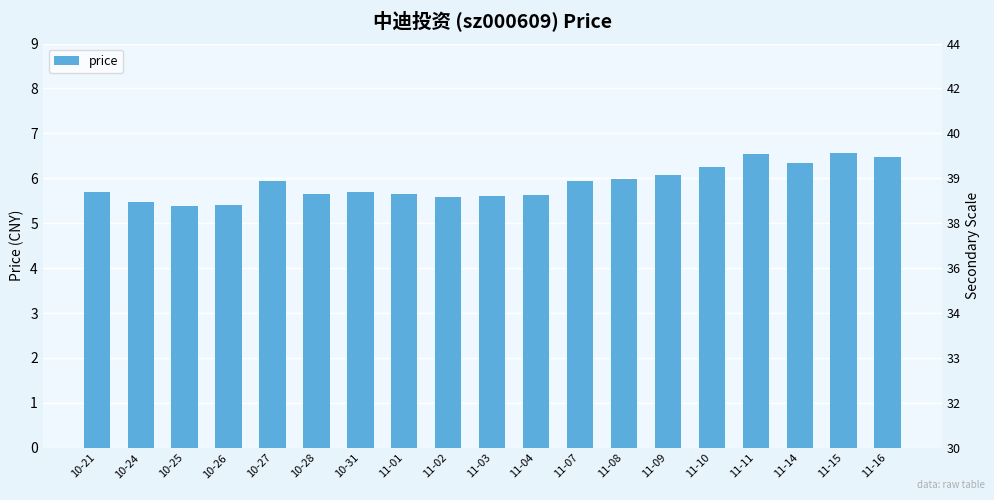

At which label is the value closest to 5?

10-25